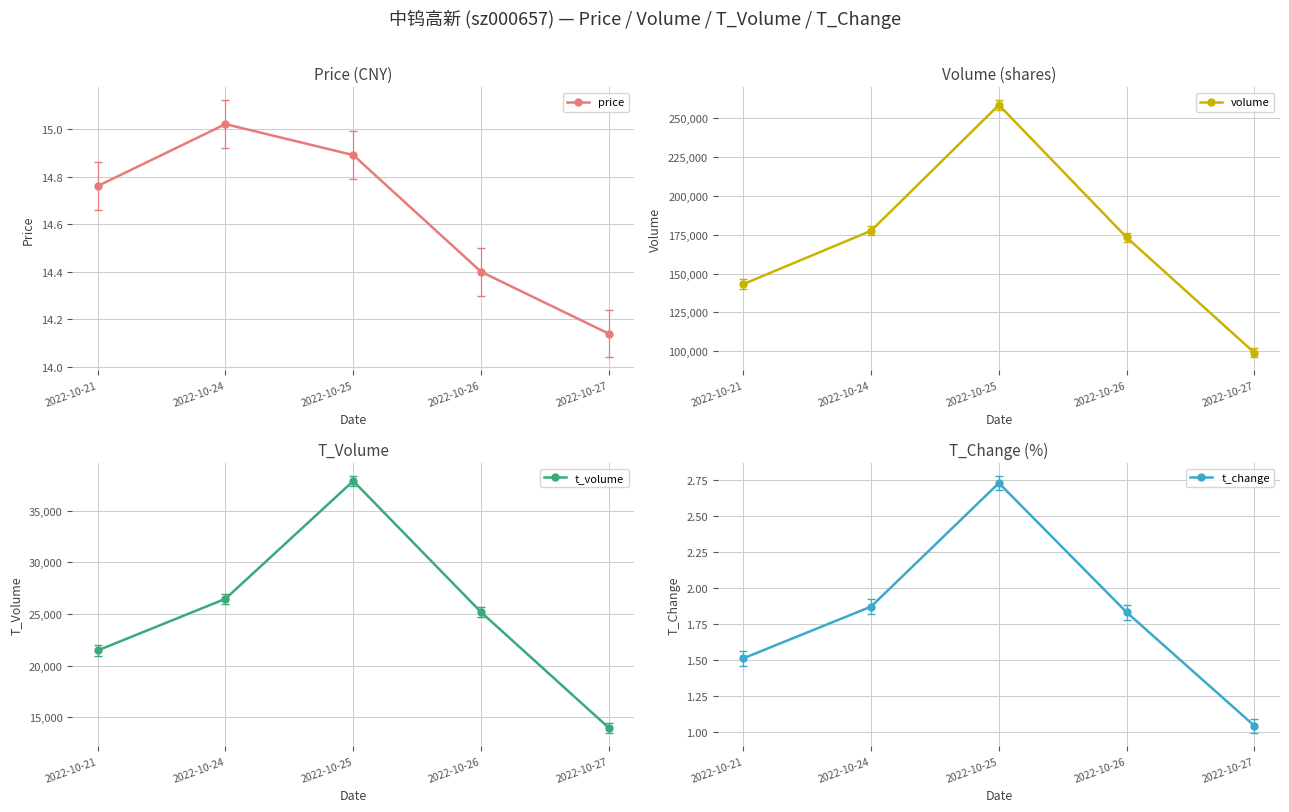

Count the number of categories in the chart.

5